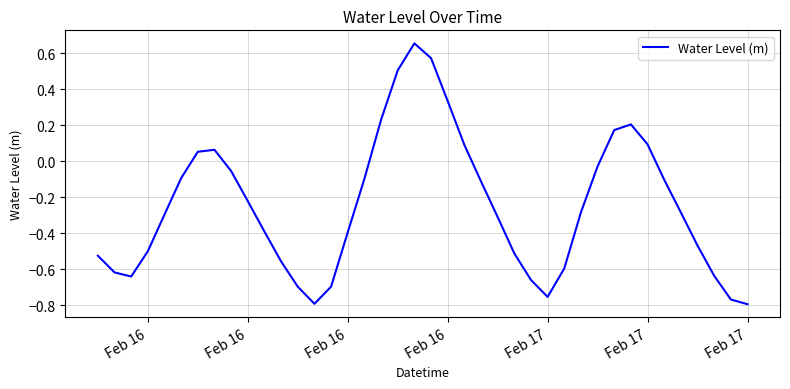

What is the difference between the maximum and minimum values?

1.4